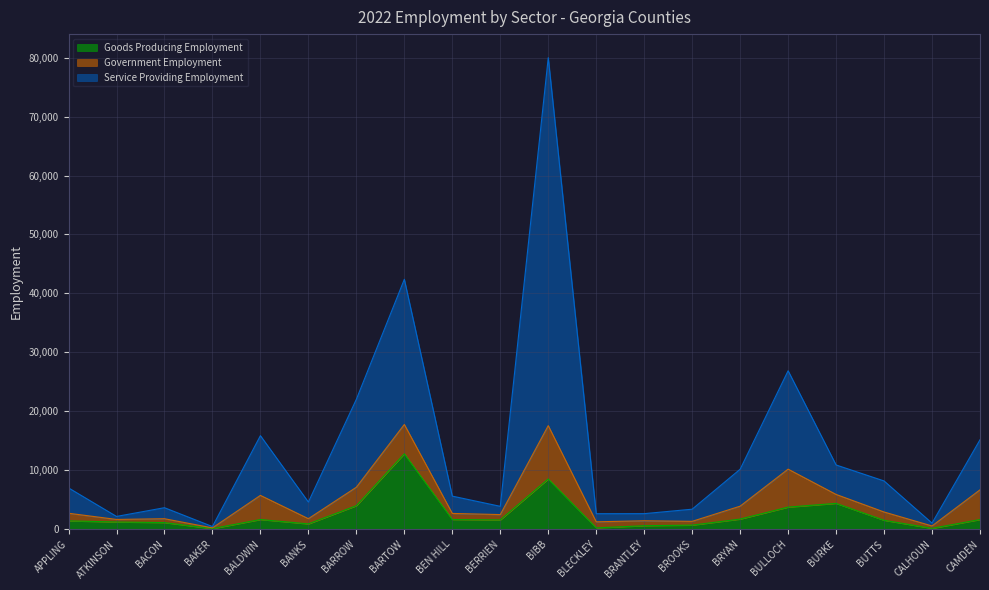

True or false: Service Providing Employment and Goods Producing Employment cross at least once.

False